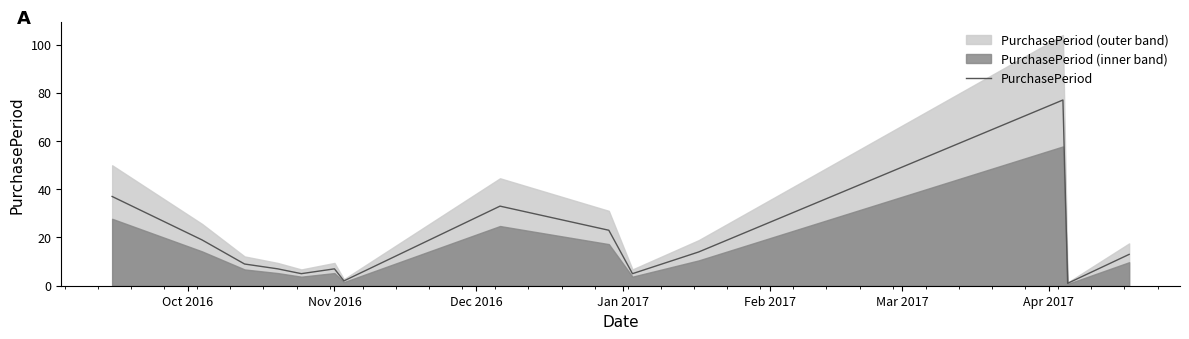

What is the smallest value displayed?

1